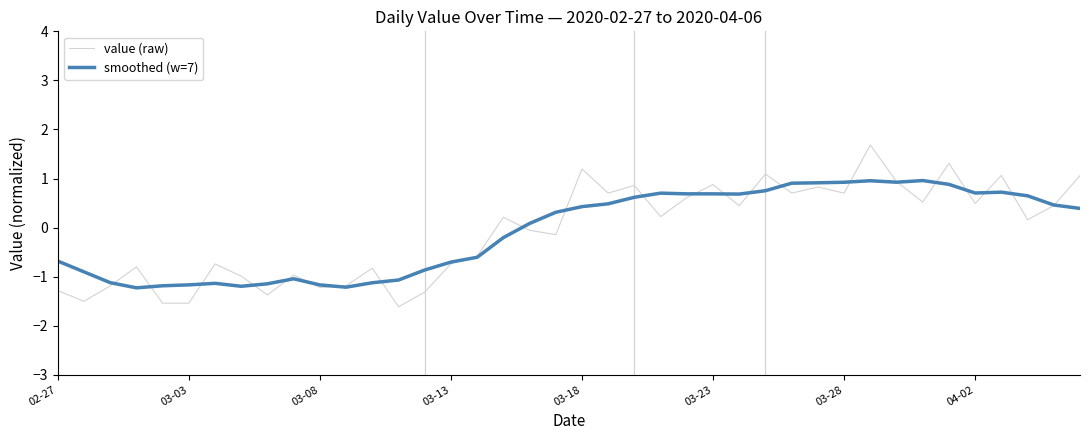

Which series has the largest range (max minus min)?

value (raw)